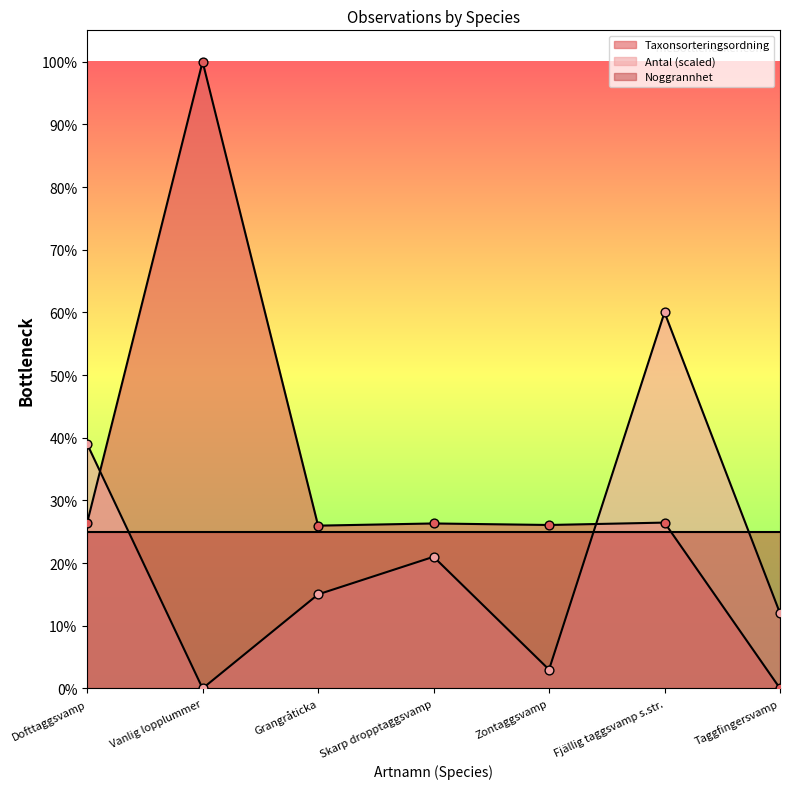

Which series reaches the maximum Y coordinate?

Taxonsorteringsordning